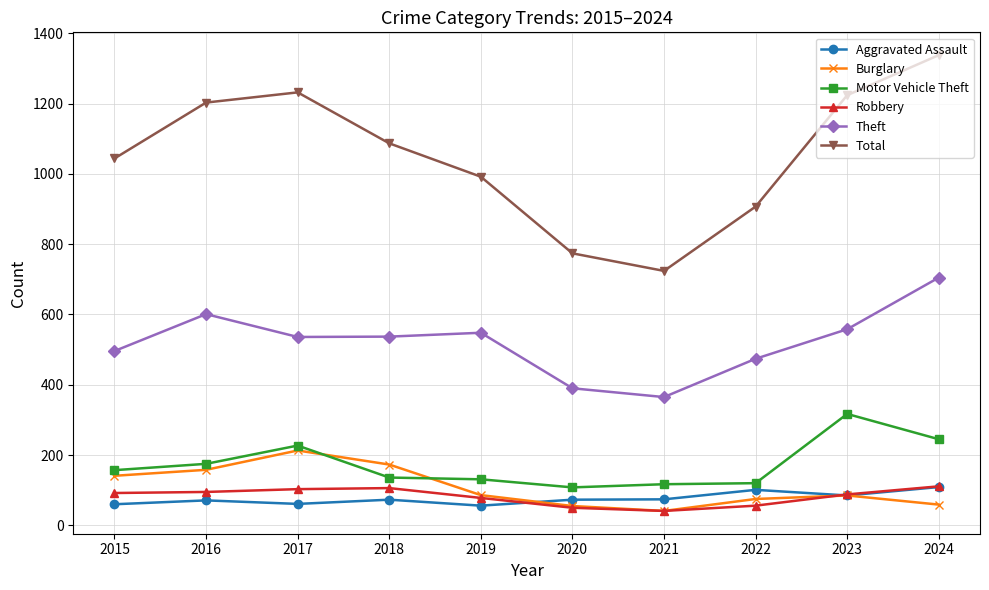

True or false: Aggravated Assault has a value of 73 at 2020.

True